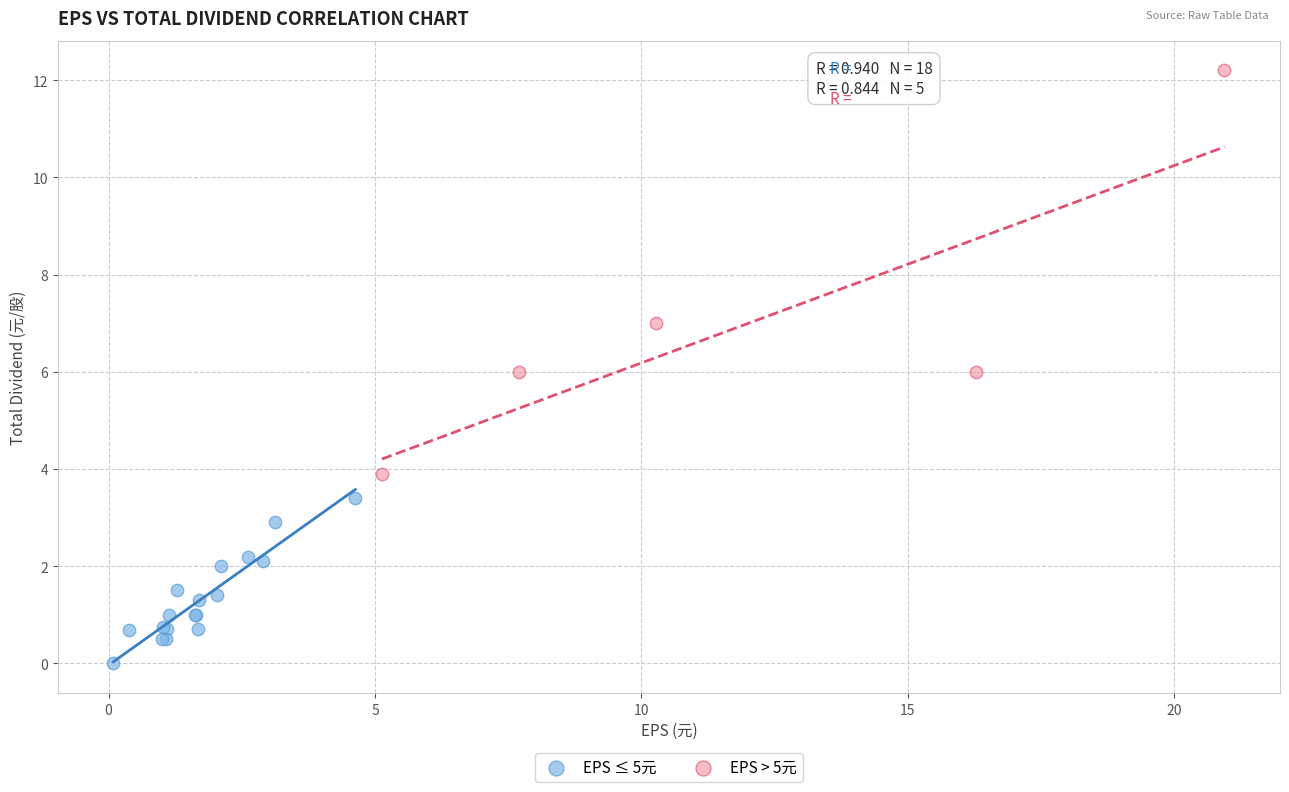

Which series has the widest spread of Y values?

EPS > 5元